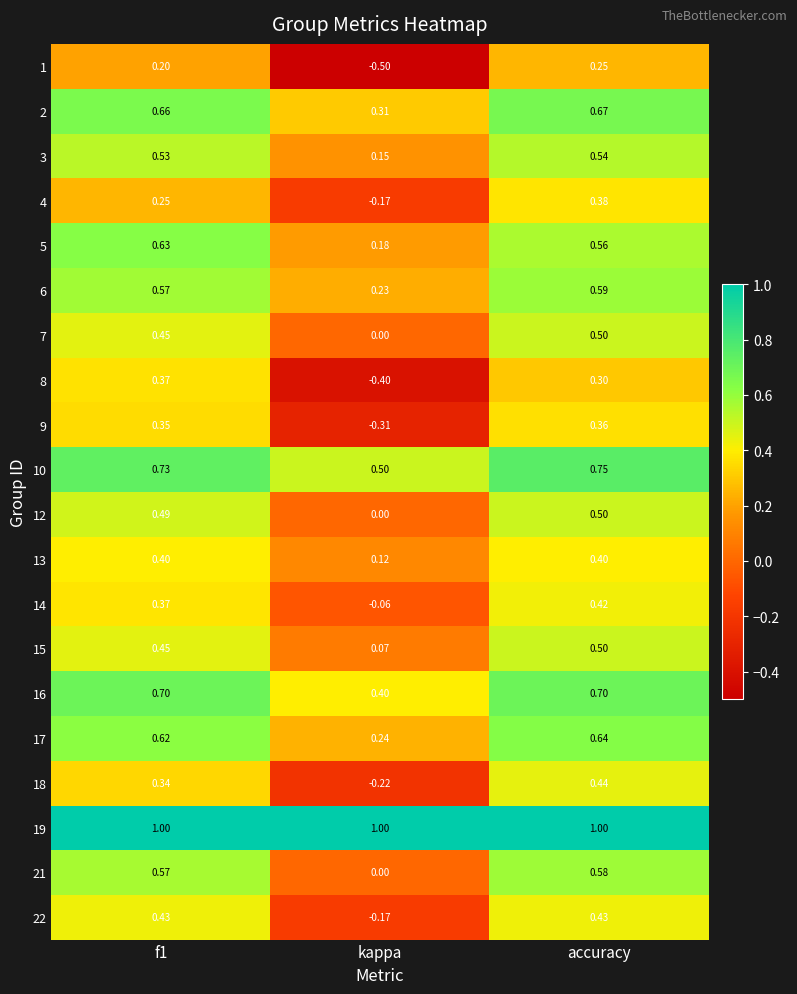

At which category is the sum across all series the highest?

accuracy